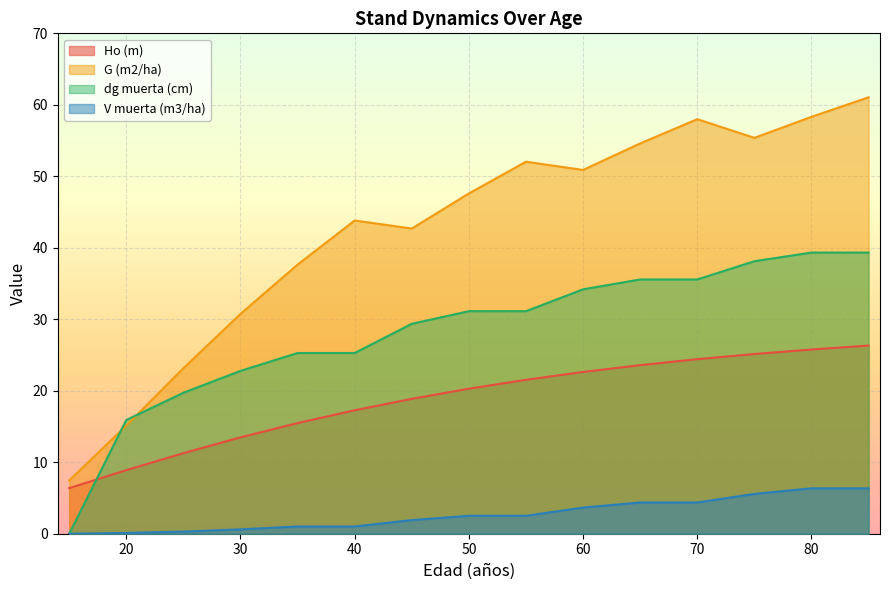

At which category is the sum across all series the highest?

85